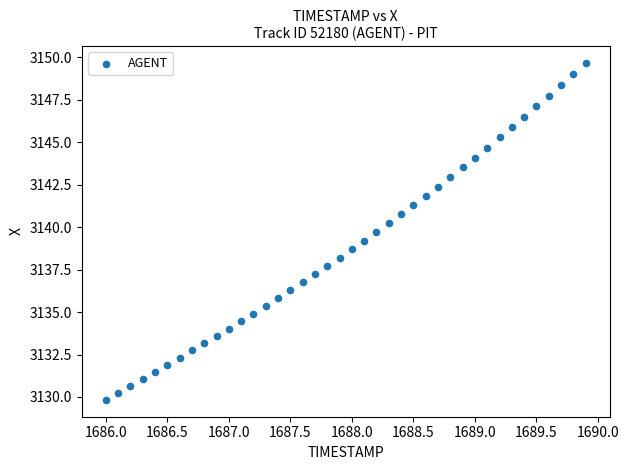

What is the range of Y values (max minus min)?

19.8